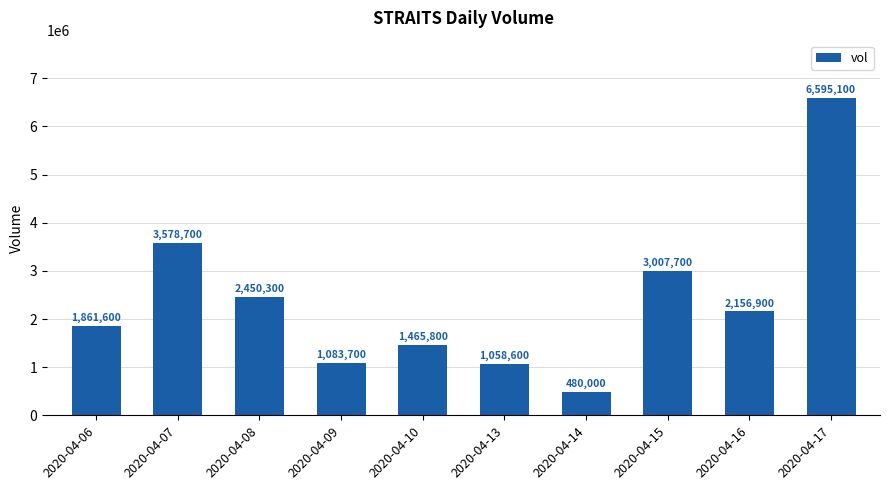

What is the minimum value shown in the chart?

480000